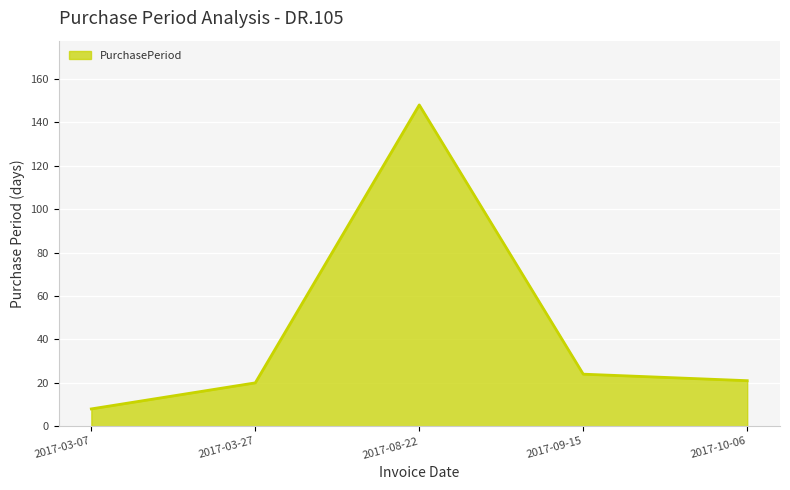

How many values are below 21?

2